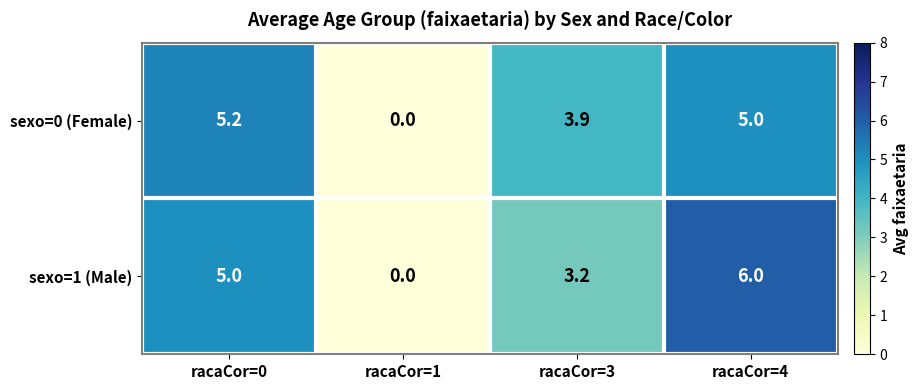

How many values in sexo=0 (Female) are above zero?

3